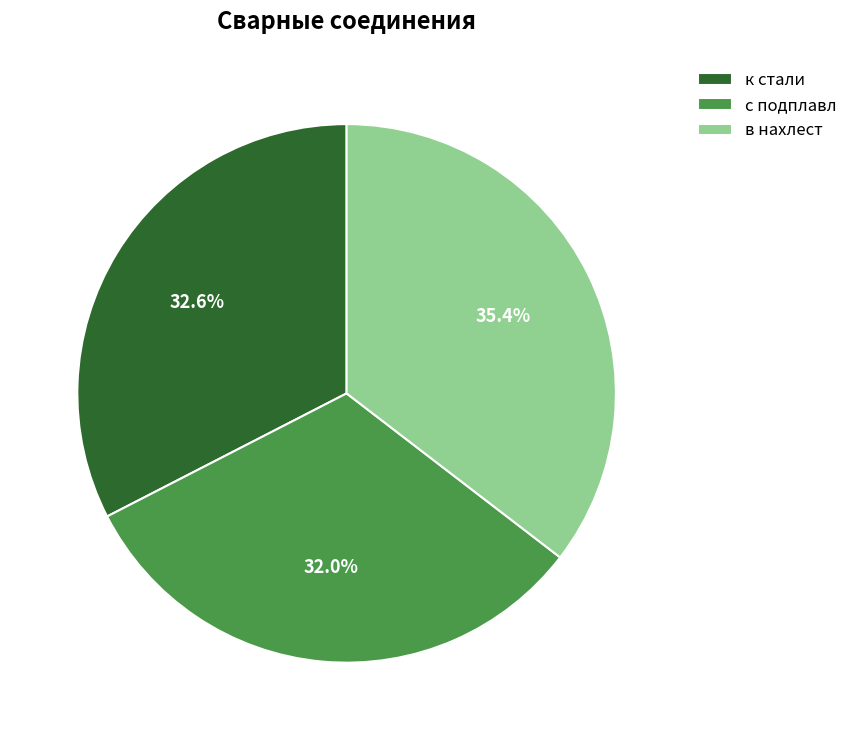

Is с подплавл the majority of the pie?

No